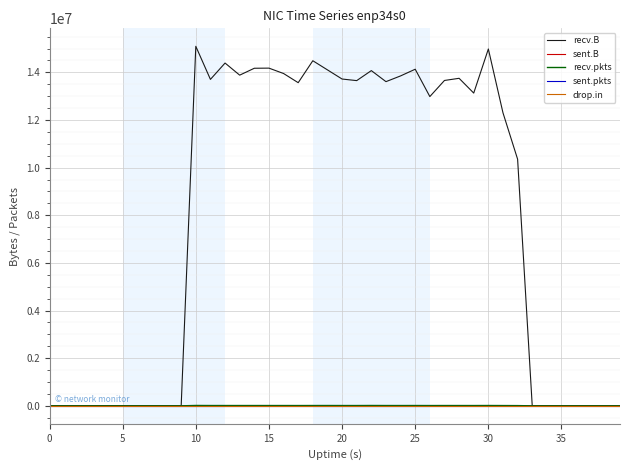

Which series has the largest total across all categories?

recv.B